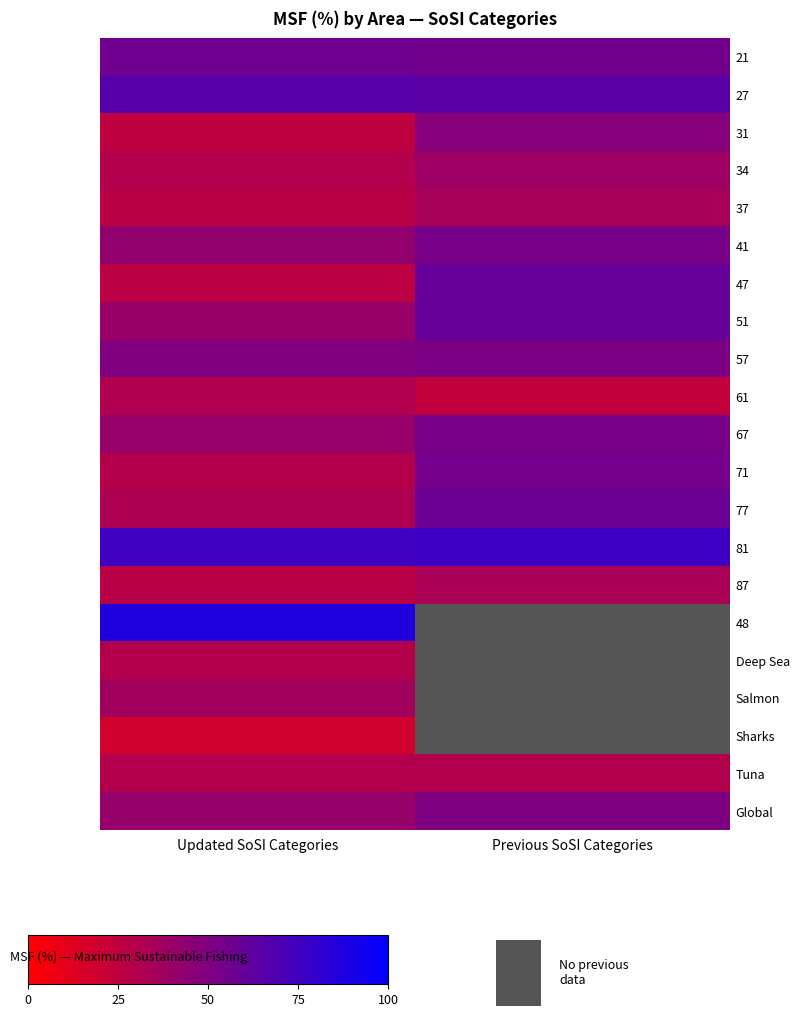

At Previous SoSI Categories, list the series in order from smallest to largest.

61, Tuna, 87, 37, 34, 31, Global, 57, 41, 67, 71, 21, 77, 51, 47, 27, 81, 48, Deep Sea, Salmon, Sharks